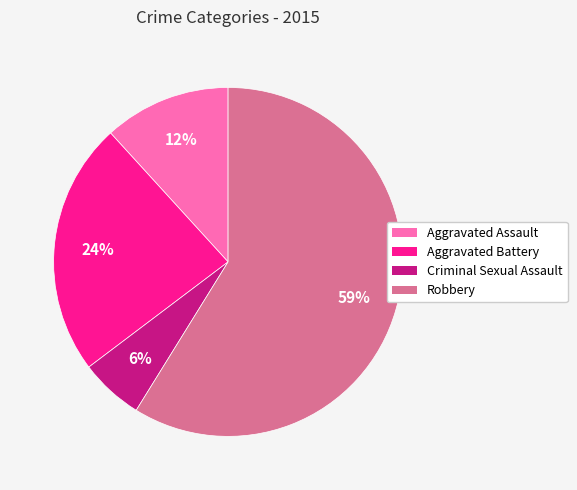

To the nearest percent, what is the difference between the Criminal Sexual Assault and Aggravated Battery slice percentages?

18%